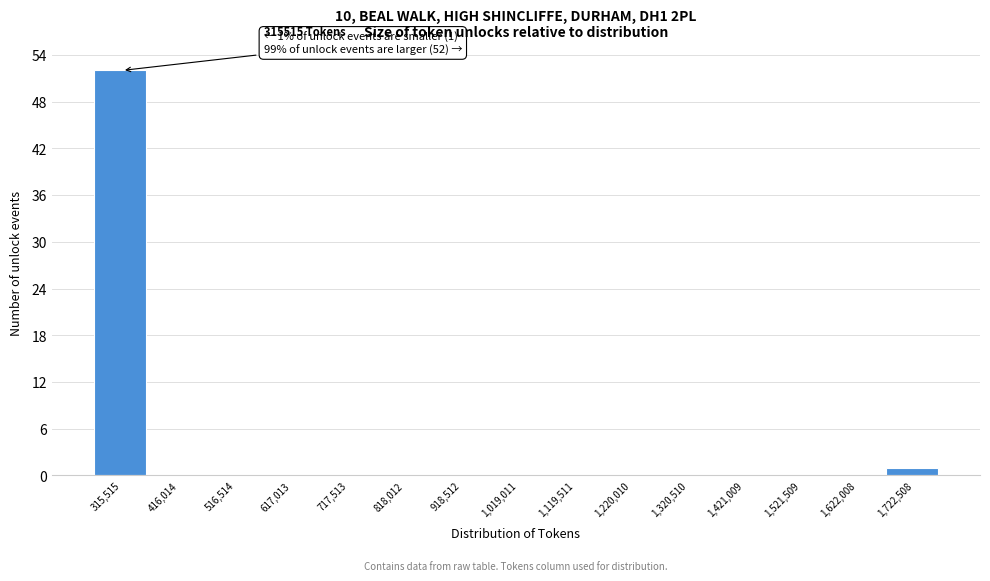

Reading left to right, what are all the values shown in this chart?

315,515=52	416,014=0	516,514=0	617,013=0	717,513=0	818,012=0	918,512=0	1,019,011=0	1,119,511=0	1,220,010=0	1,320,510=0	1,421,009=0	1,521,509=0	1,622,008=0	1,722,508=1